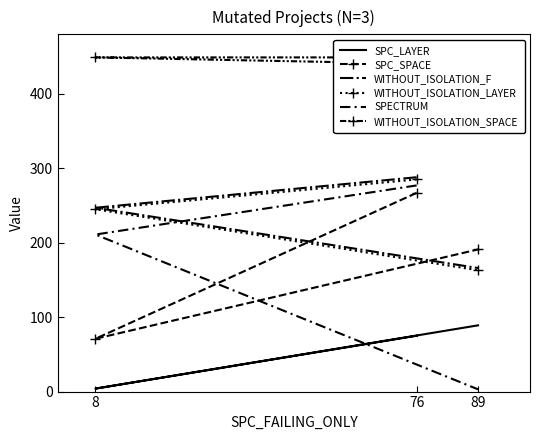

Which series changed the most between 76 and 89?

SPECTRUM